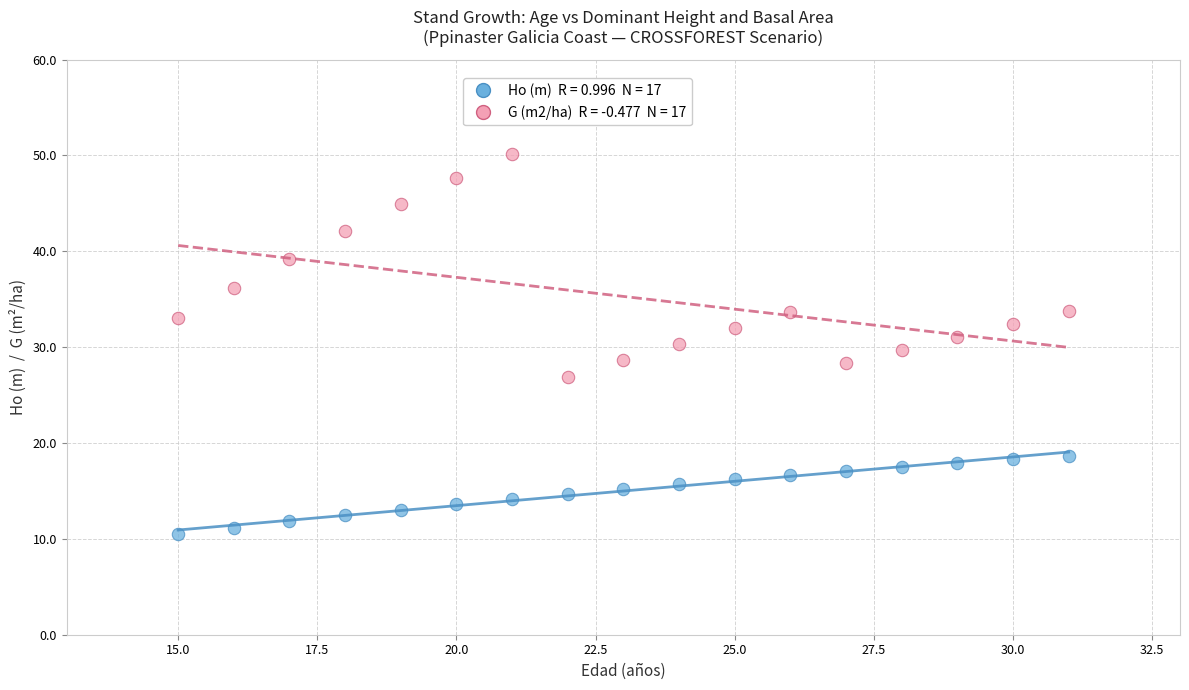

Across all data points, what is the range of X values (max minus min)?

16.0